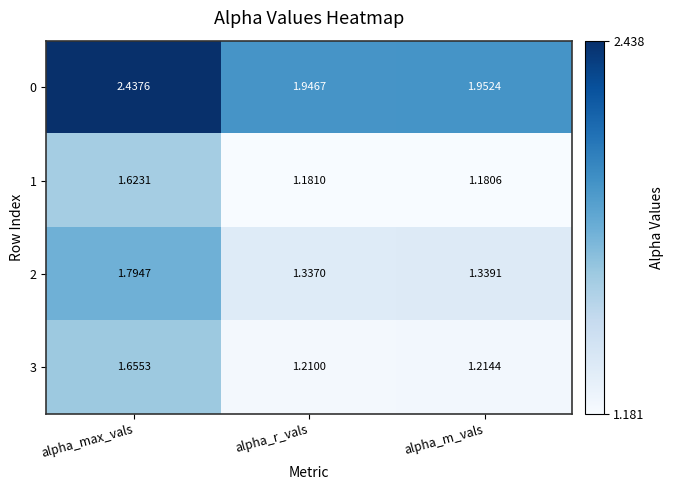

Which label corresponds to the smallest value in the chart?

alpha_m_vals